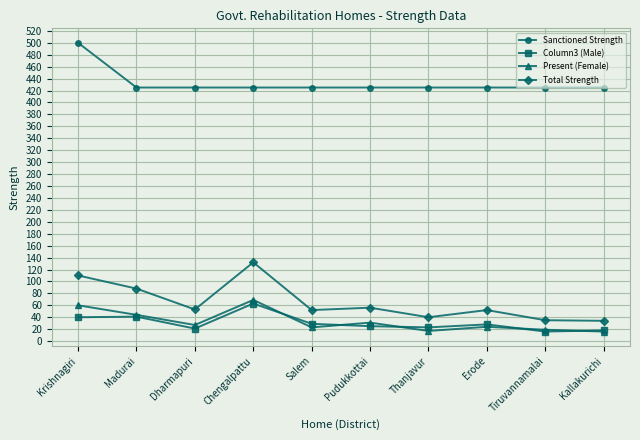

At which category is the sum across all series the highest?

Krishnagiri